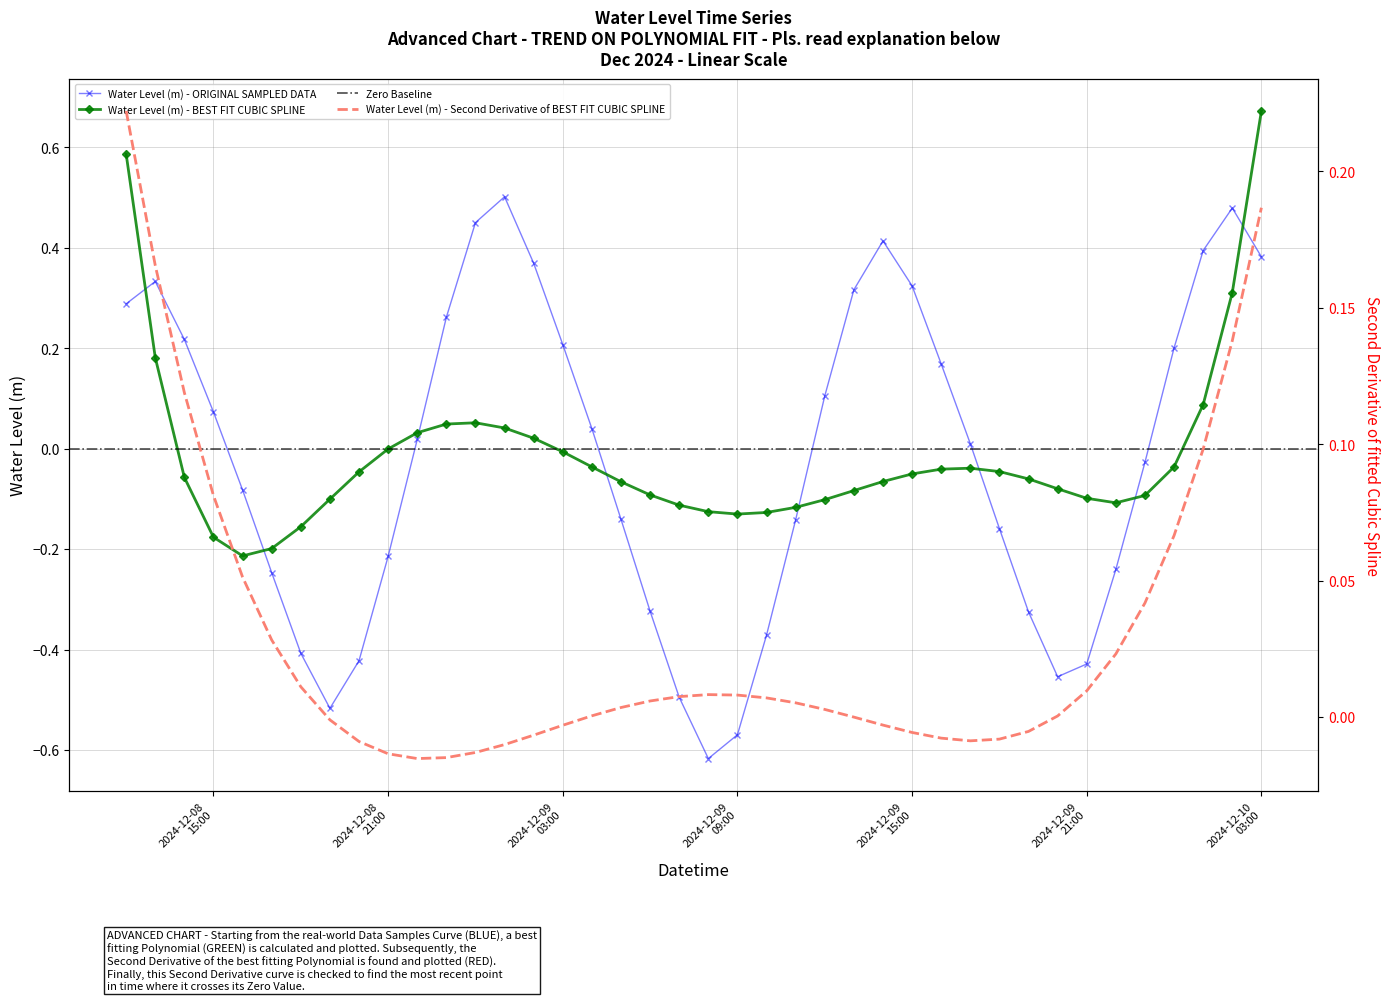

Where is the data nearest to the value 0?

2024-12-09 17:00:00